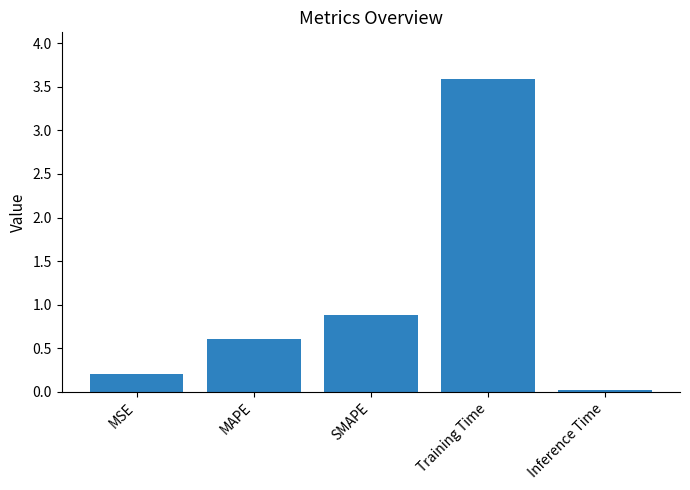

Is it true that the value at SMAPE is 1.2?

False